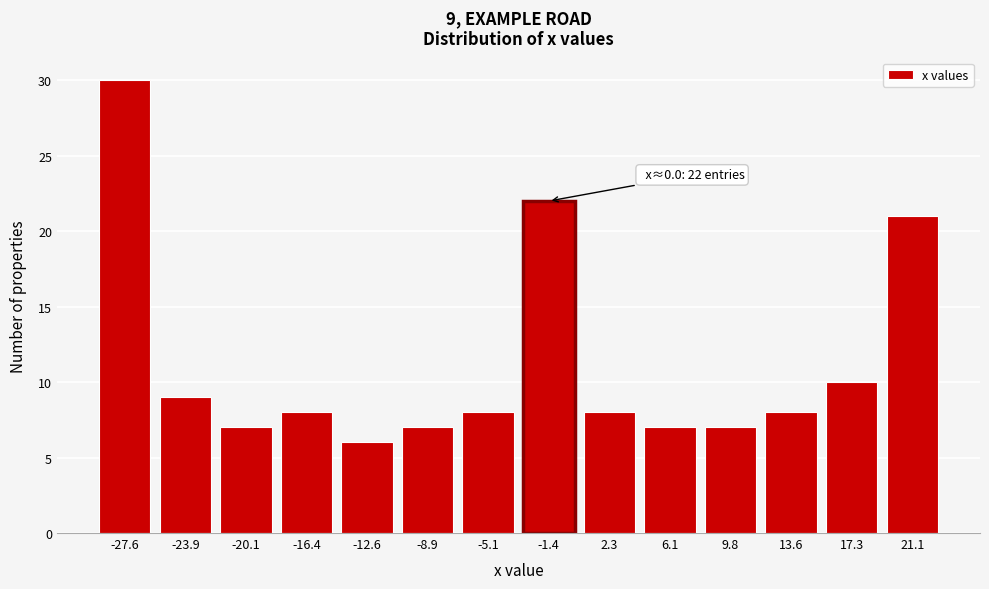

Reading left to right, what are all the values shown in this chart?

30	9	7	8	6	7	8	22	8	7	7	8	10	21